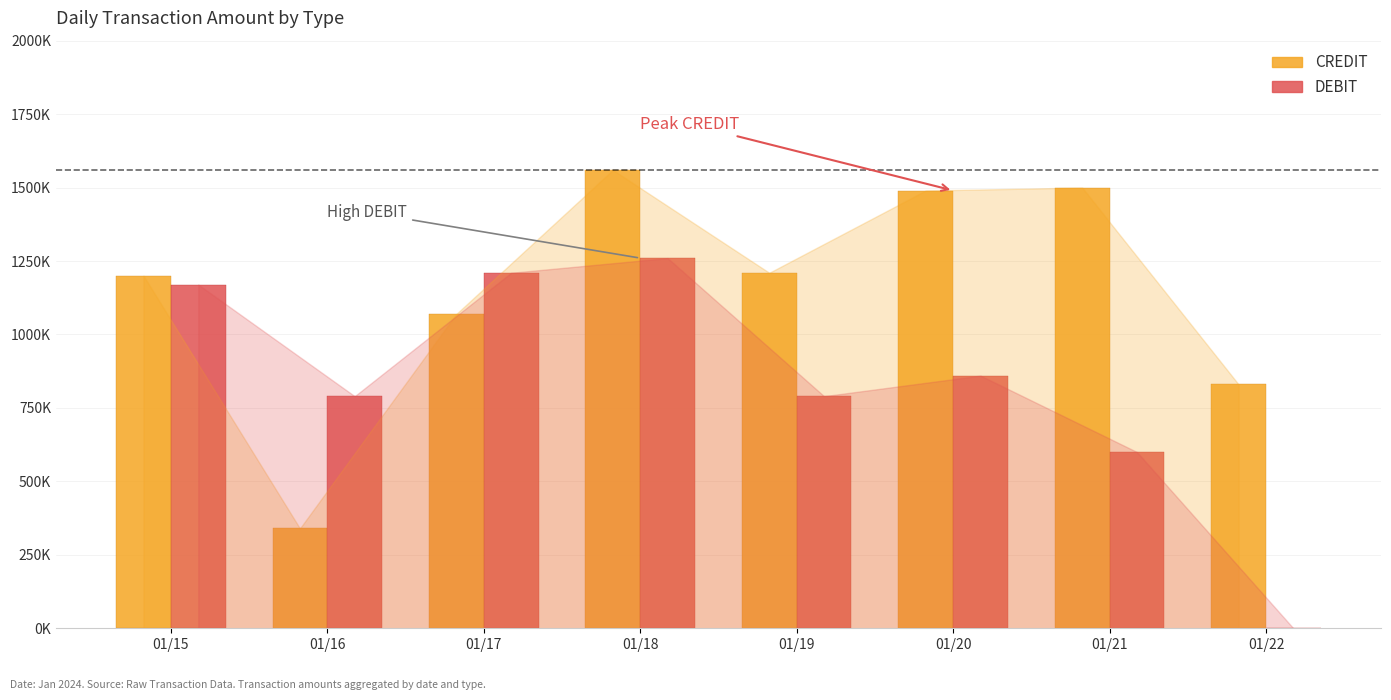

Reading left to right, list all the values displayed in this chart.

CREDIT: 01/15=1200000	01/16=340000	01/17=1070000	01/18=1560000	01/19=1210000	01/20=1490000	01/21=1500000	01/22=830000
DEBIT: 01/15=1170000	01/16=790000	01/17=1210000	01/18=1260000	01/19=790000	01/20=860000	01/21=600000	01/22=0